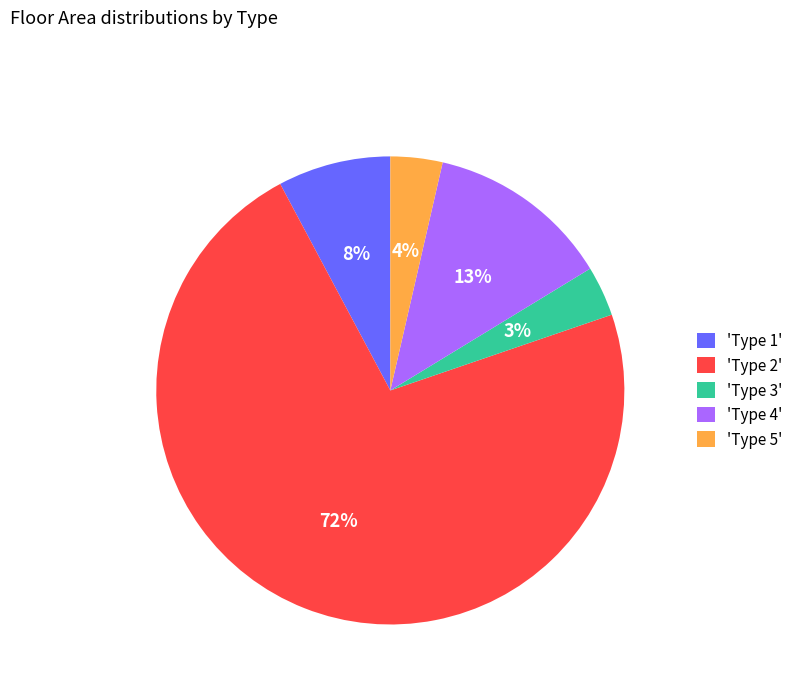

To the nearest percent, what is the average slice percentage?

20%